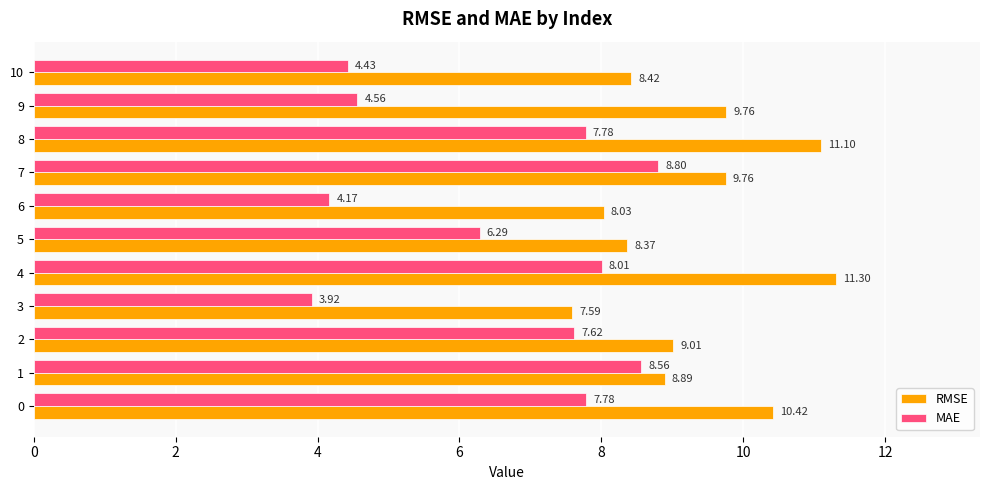

What is the sum of all RMSE values?

102.7